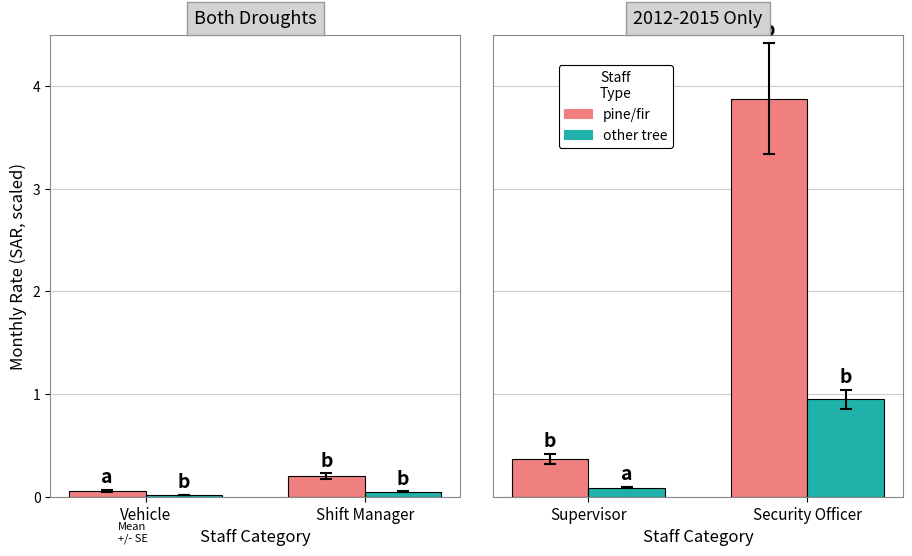

Is it true that other tree equals 1.5 at Security Officer?

False